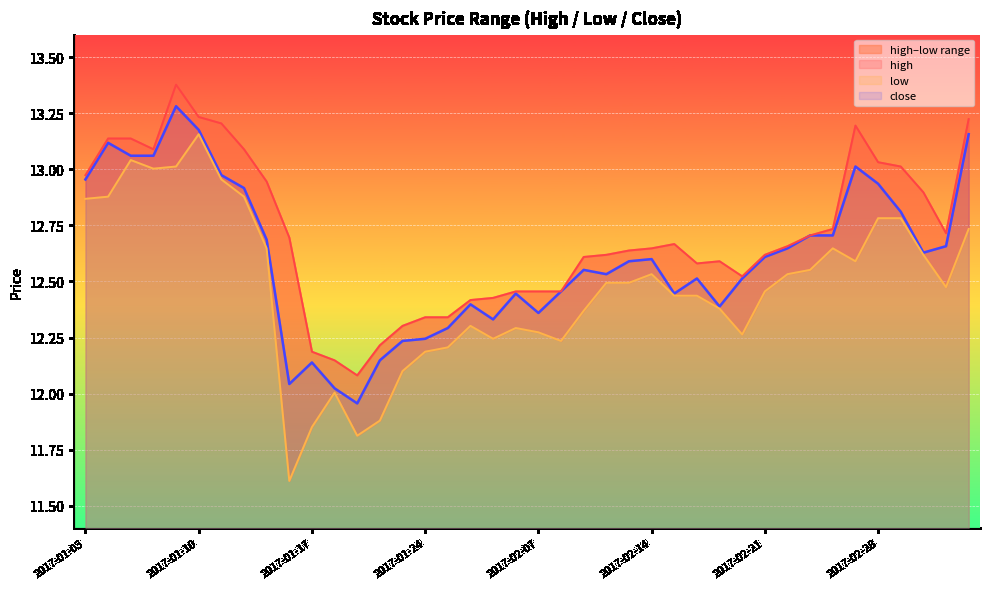

True or false: low and close cross at least once.

False